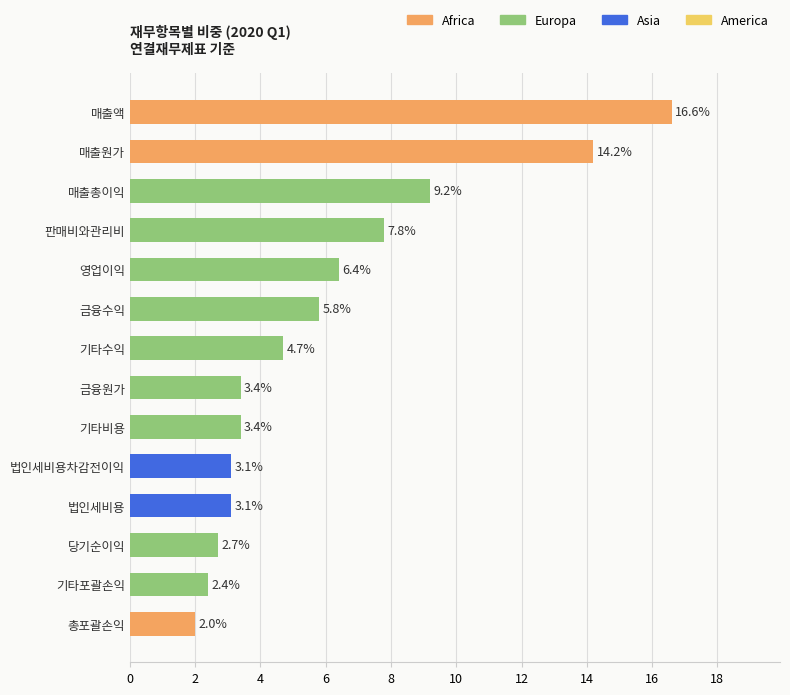

What is the difference between the maximum and minimum values?

14.6